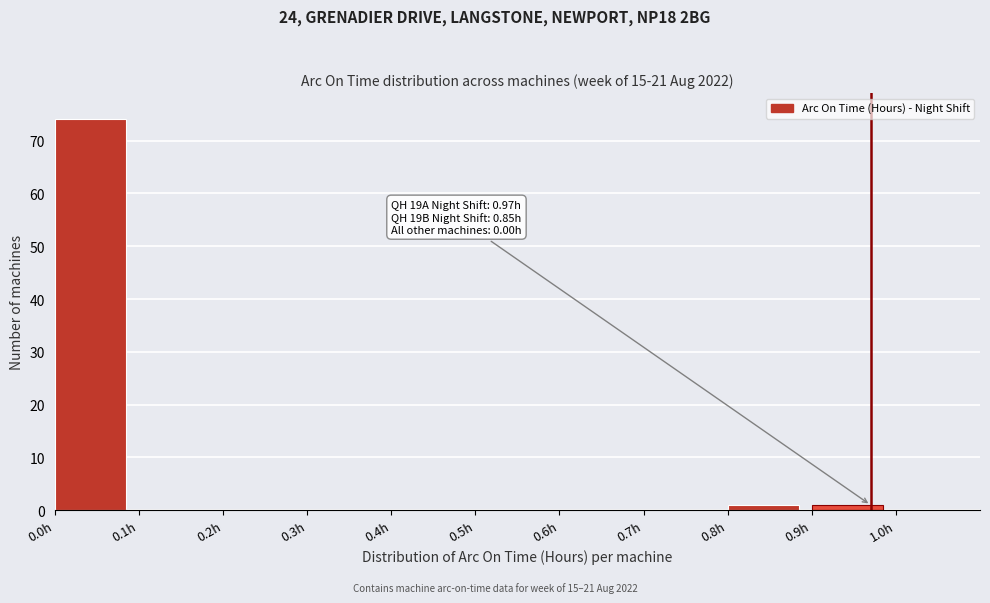

Over which range of the x-axis is the bar tallest?

0.0 to 0.1